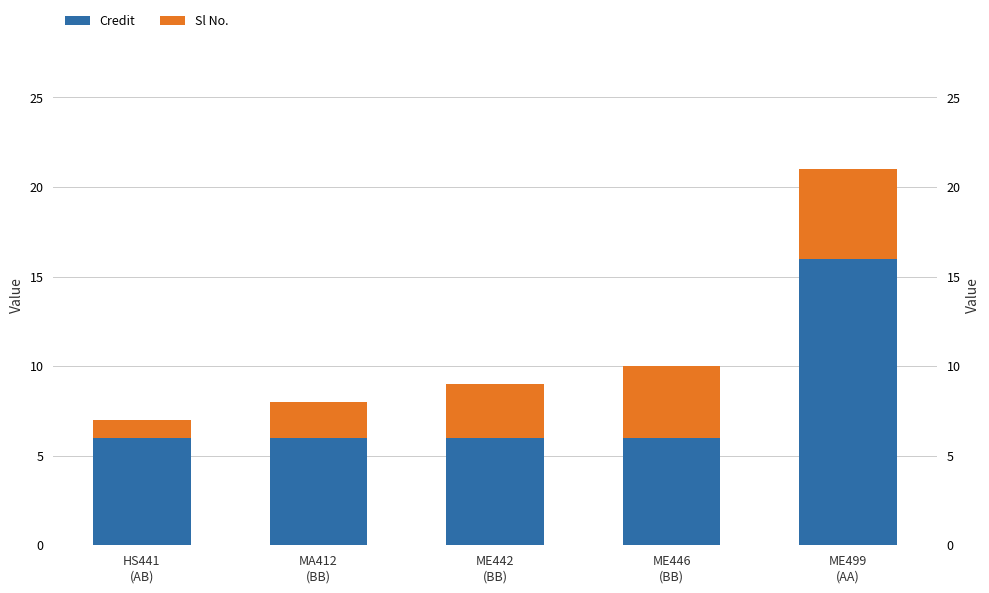

Count the number of categories in the chart.

5